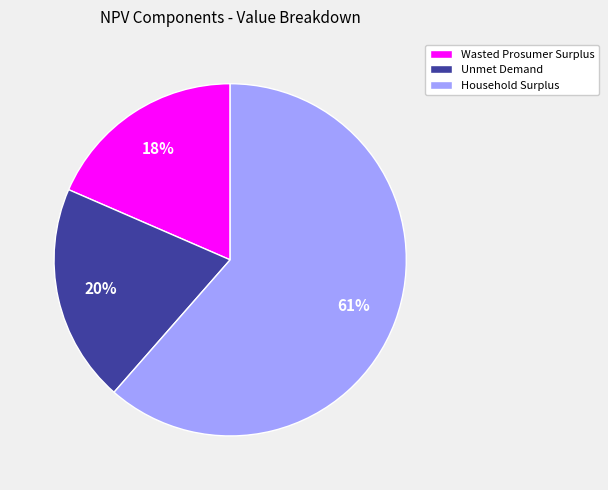

Which category has the biggest portion of the pie?

Household Surplus